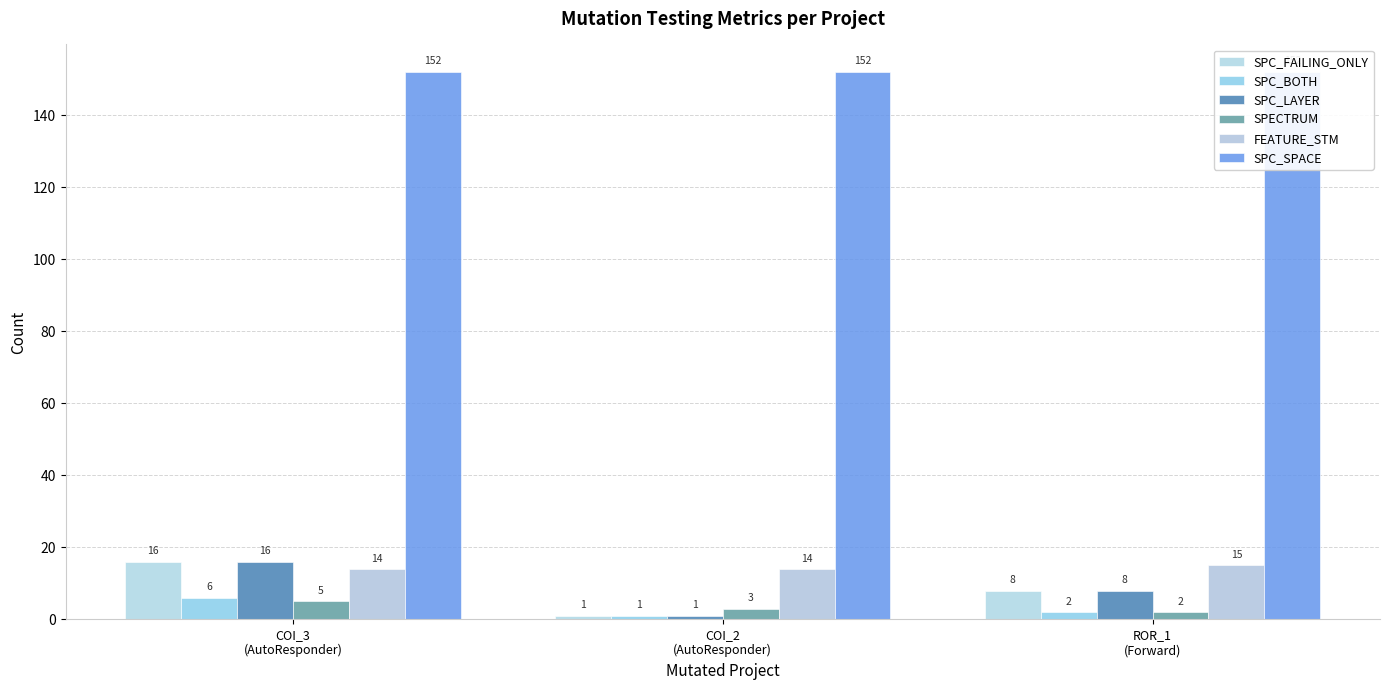

Which label corresponds to the largest value in the chart?

COI_3
(AutoResponder)